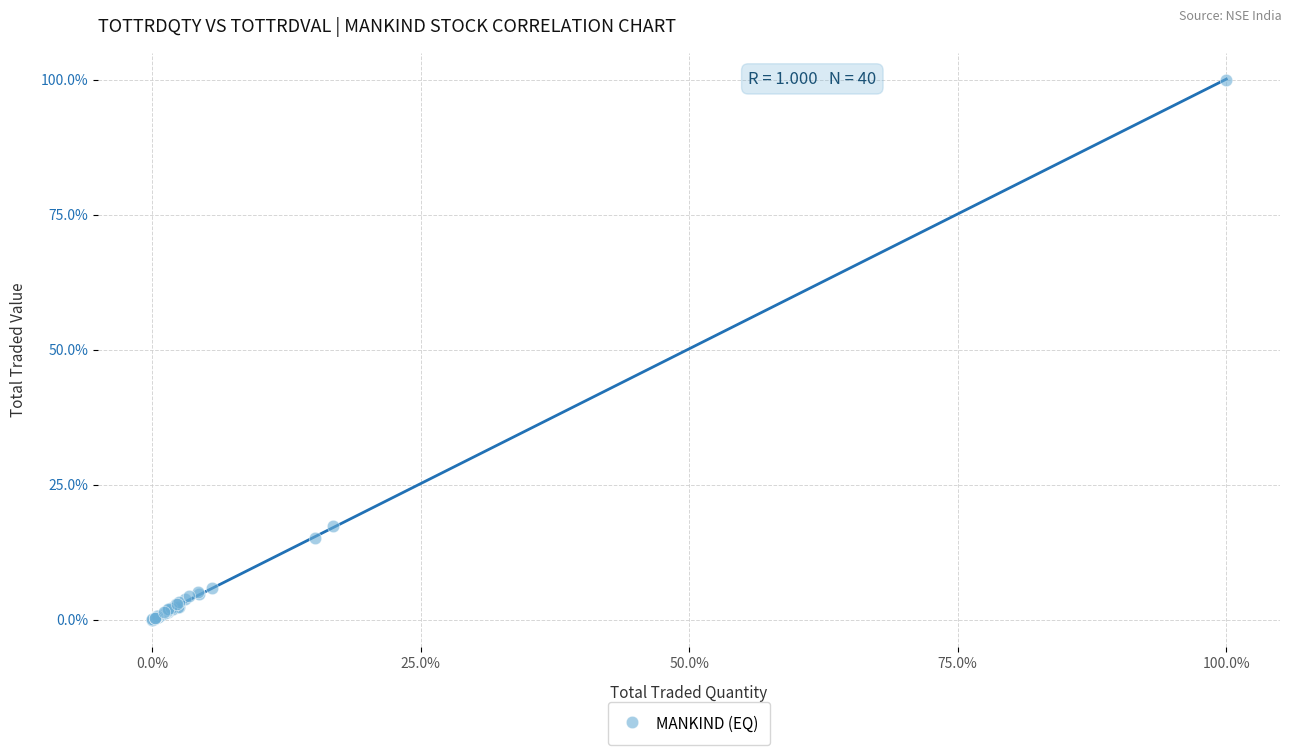

What Y value in the scatter plot is closest to 50?

17.3